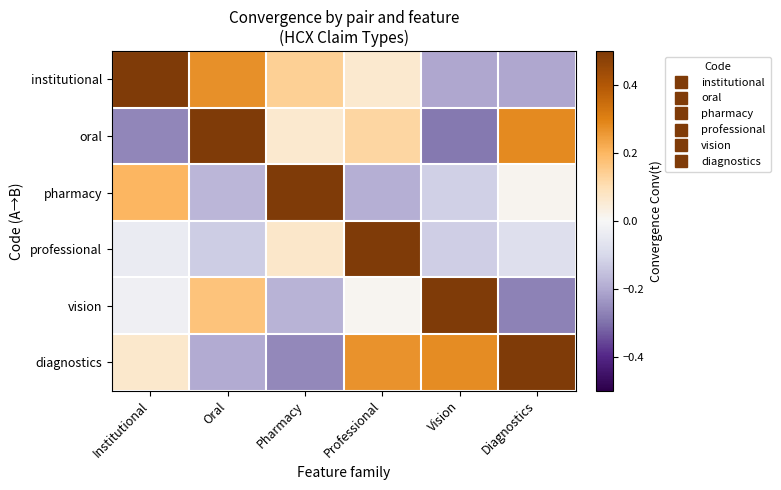

Which series has the widest spread of values?

oral